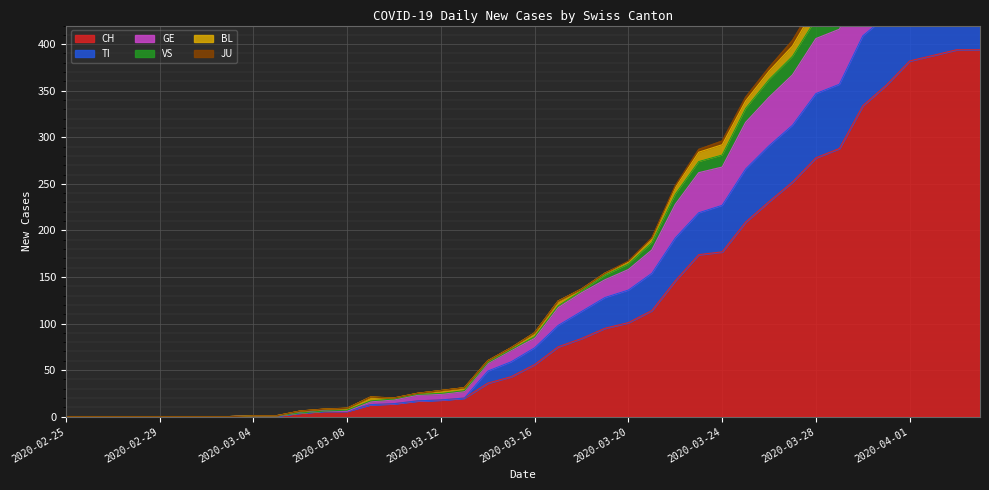

The value of CH at 2020-03-16 is 56. True or false?

True